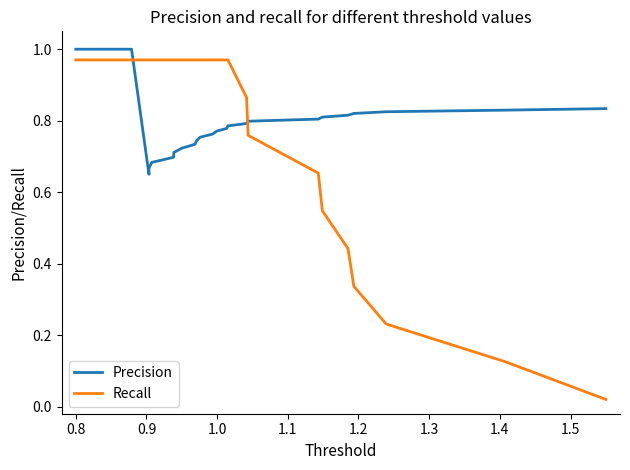

Which series has the largest range (max minus min)?

Recall